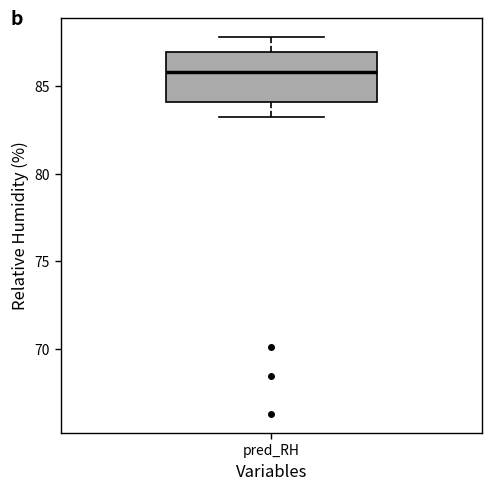

Read this box plot against the y-axis: the position of the median line, the range covered by the box, and the ends of both whiskers. The values are not printed on the chart, so give them approximately, as read against the axis.

median 86, box 84 to 87, whiskers 83 to 88